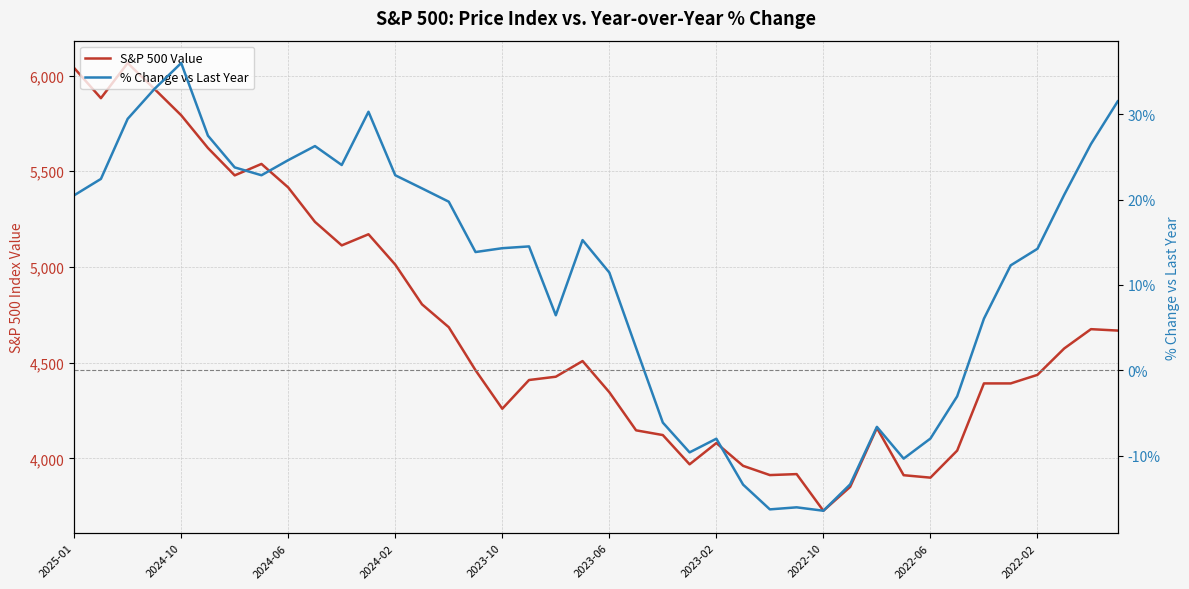

How many lines are shown in the chart?

2